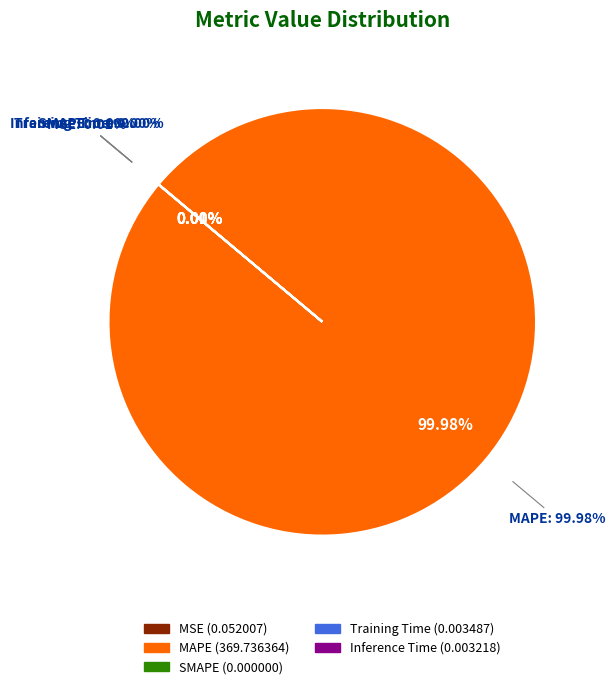

What is the smallest slice in the pie chart?

SMAPE